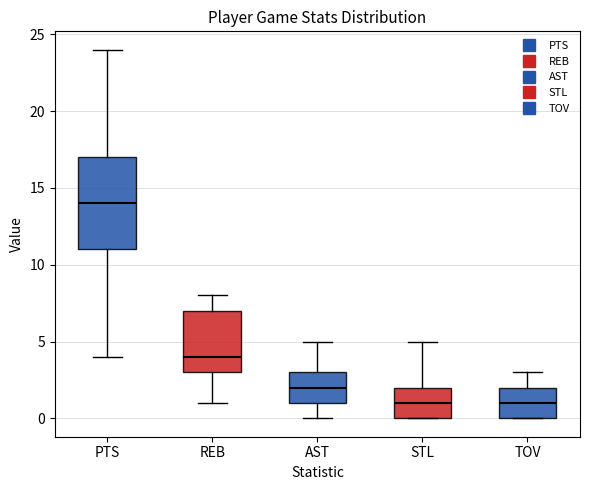

Where is the upper edge of the box for STL on the y-axis? The values are not printed on the chart, so give them approximately, as read against the axis.

2